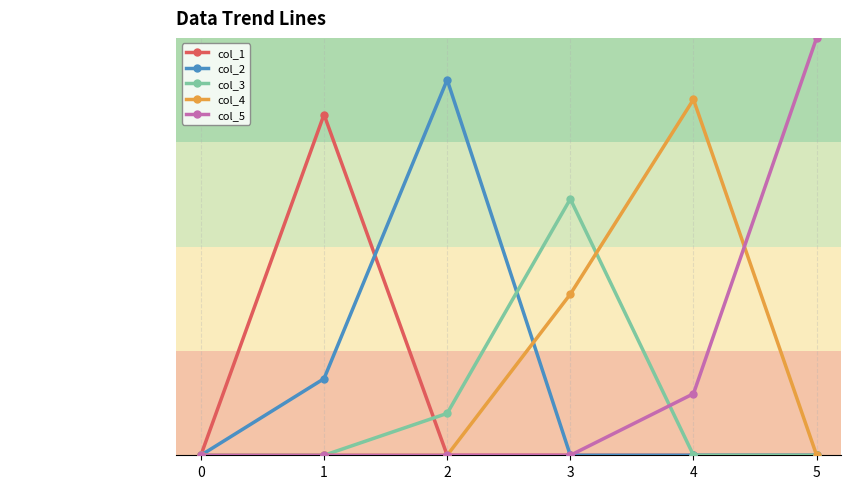

Which series ends up on top after the final intersection of col_3 and col_2?

col_3